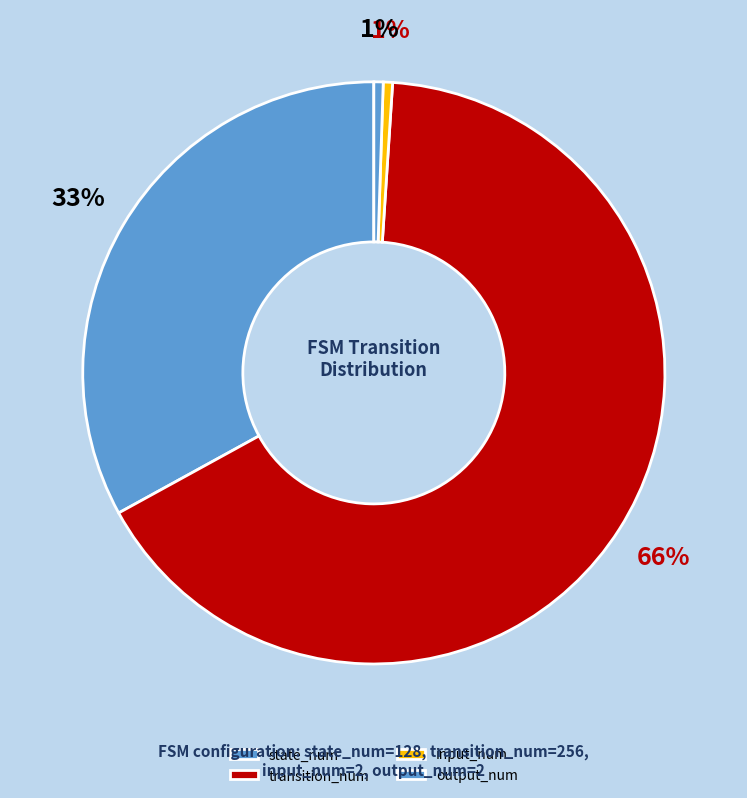

Is it true that input_num is 1% of the pie?

True